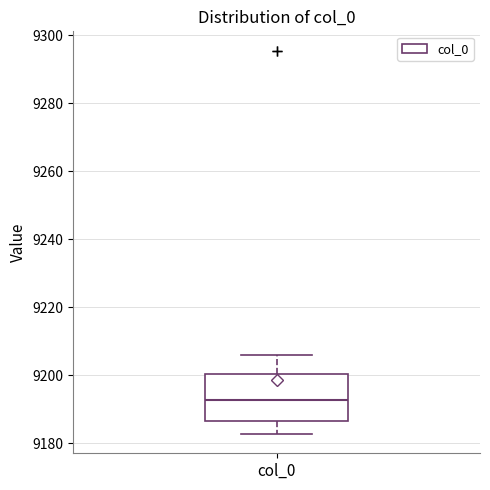

Where does the upper whisker of the box for col_0 end on the y-axis? The values are not printed on the chart, so give them approximately, as read against the axis.

9206